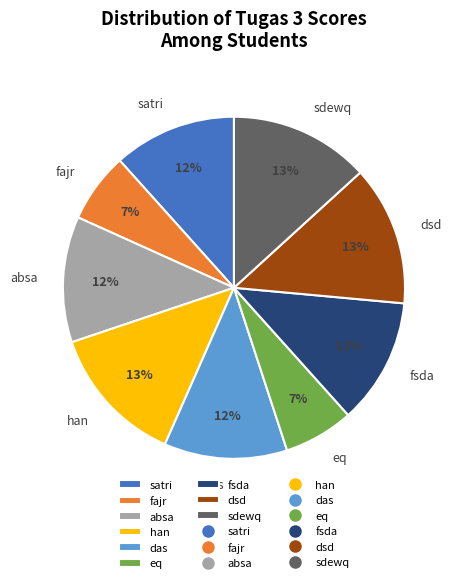

Count the number of slices in the pie.

9